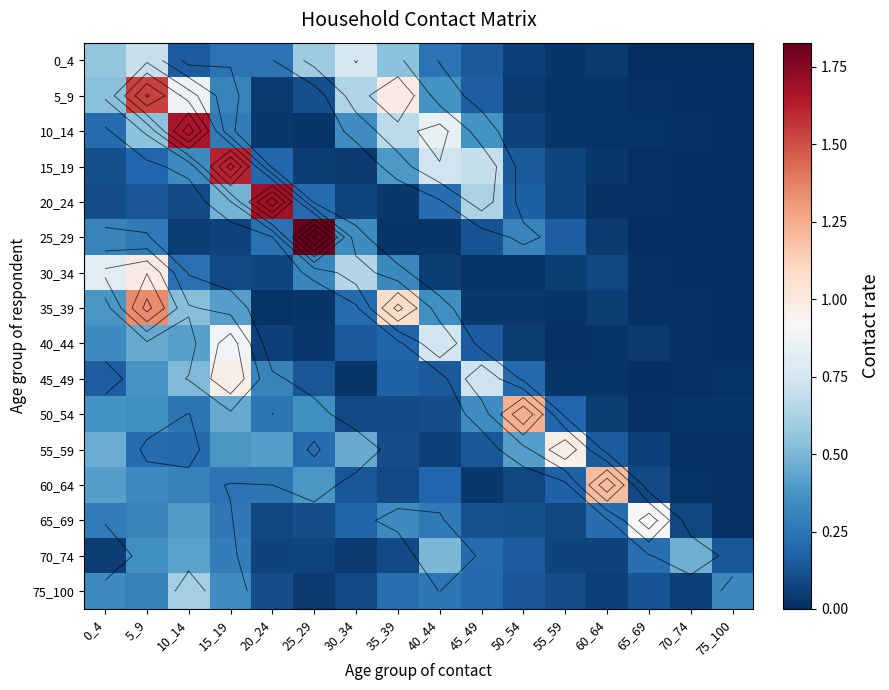

What is the maximum value for 40_44?

0.9